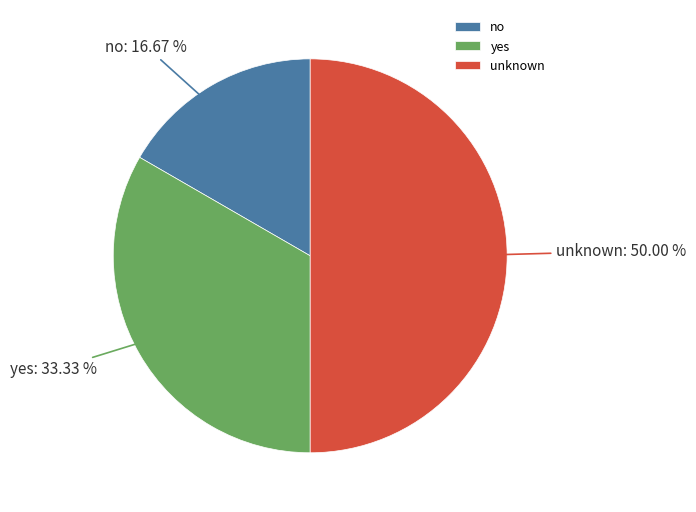

Do yes and unknown together represent more than half of the pie?

Yes